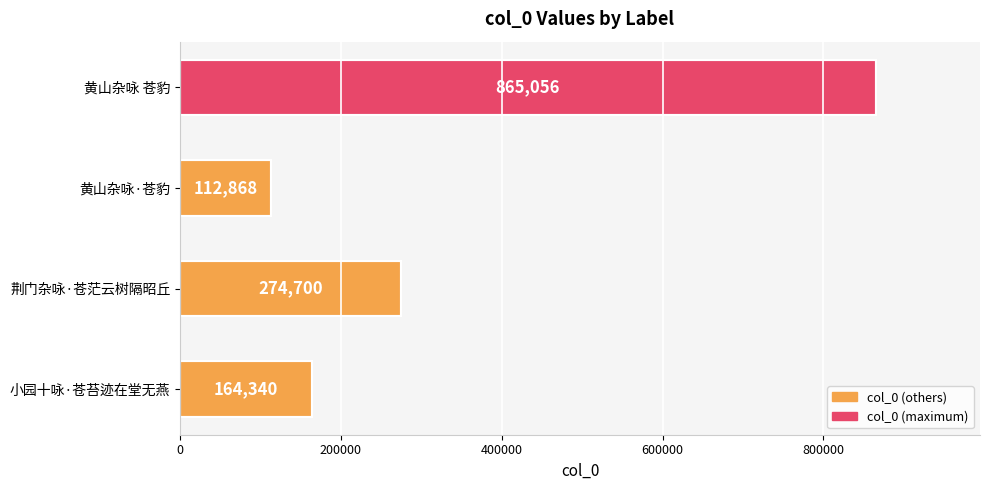

What is the label of the 1st bar from the top?

黄山杂咏 苍豹